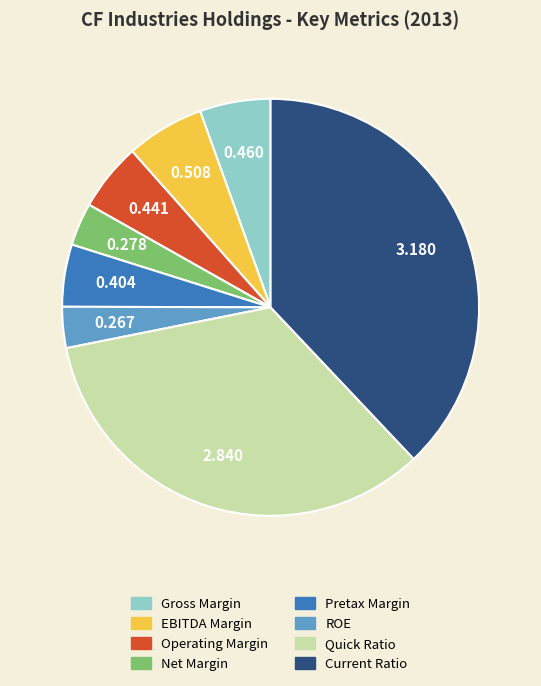

How many segments does this pie chart have?

8